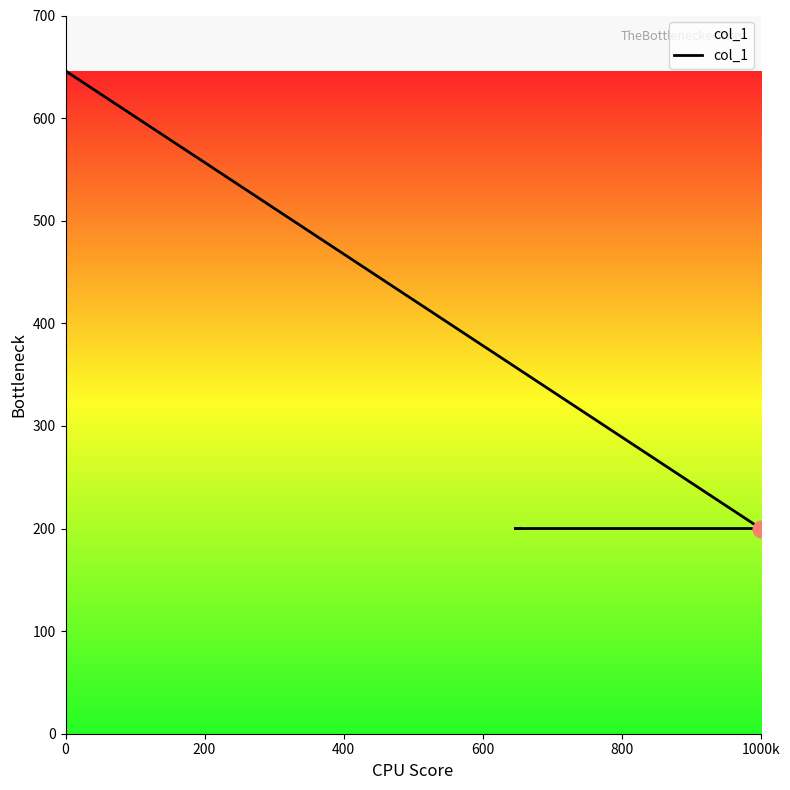

What is the label of the 4th point from the left?

600